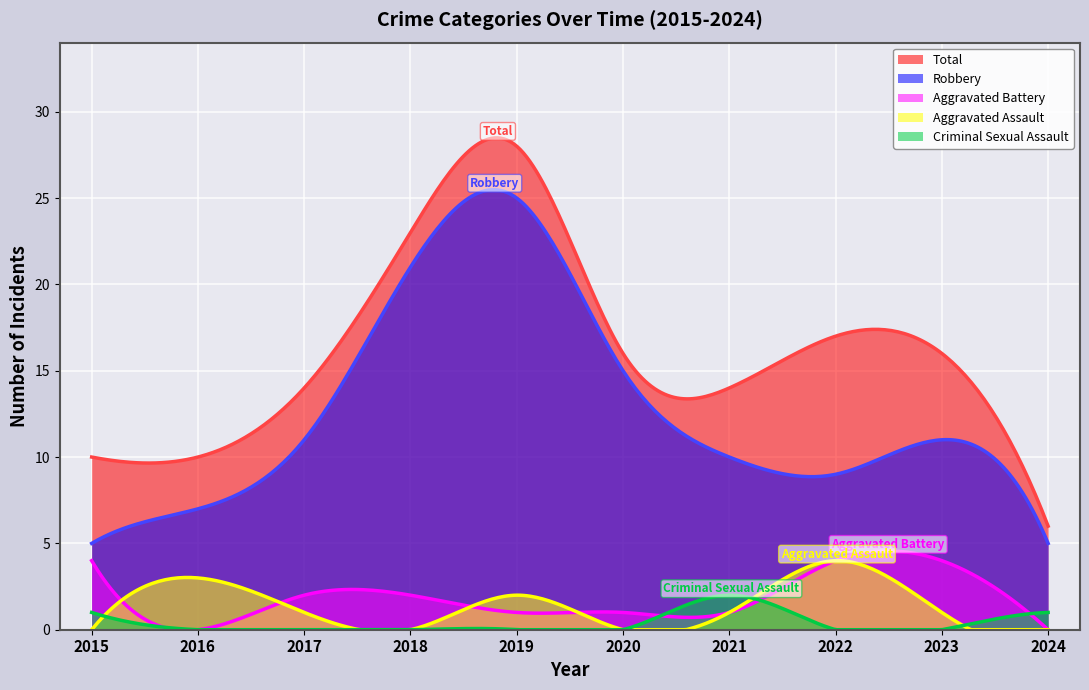

True or false: Criminal Sexual Assault has more than 0 points higher than both neighbors.

True